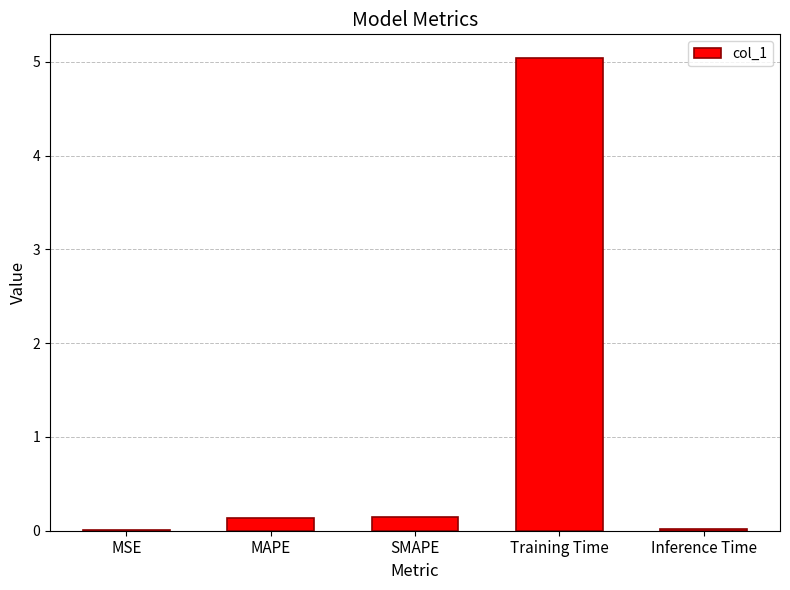

How many data points does each series have?

5